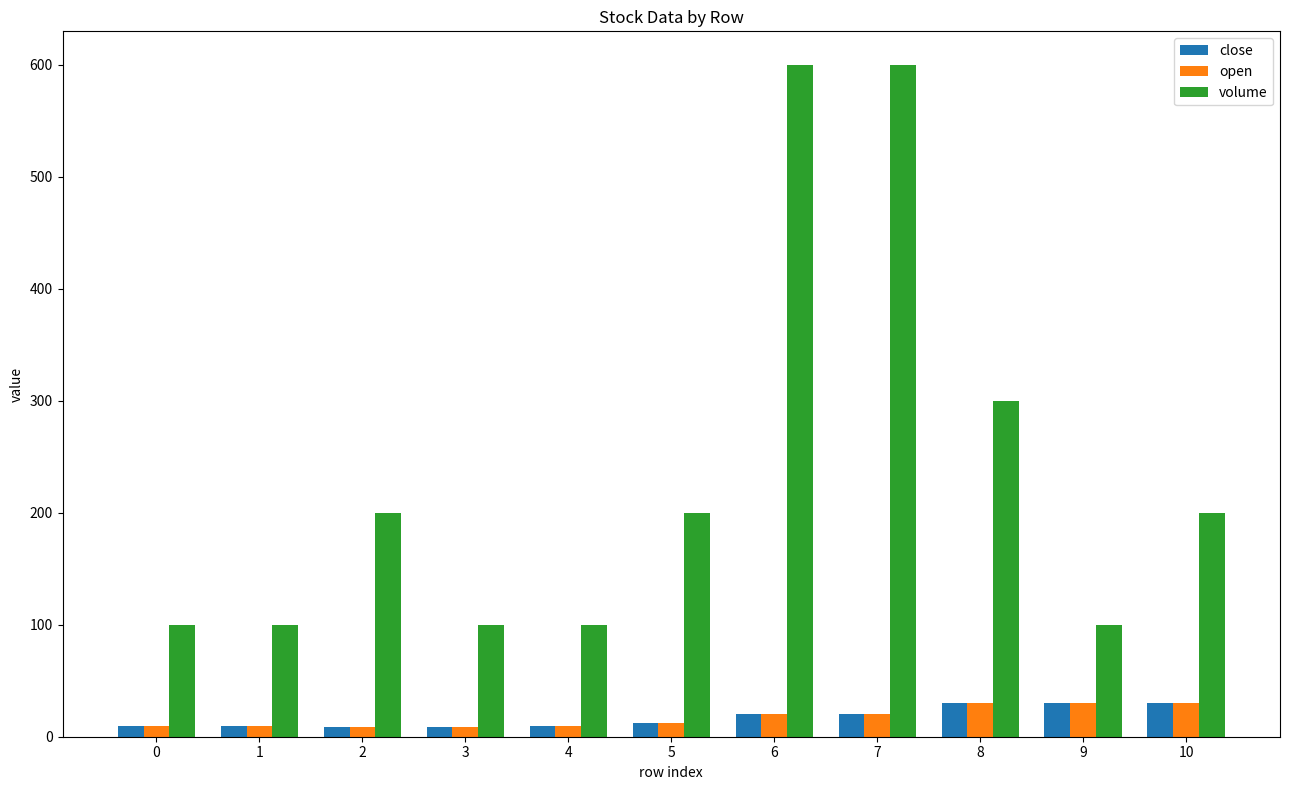

The value of volume at 8 is 108.3. True or false?

False